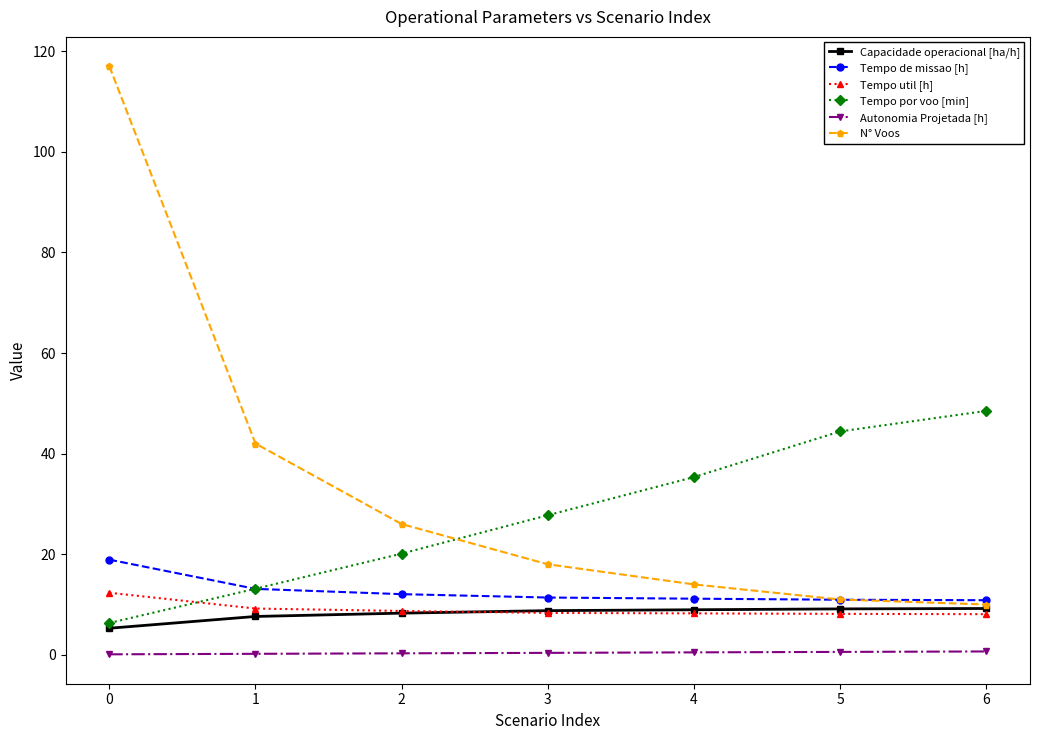

How many data points does each series have?

7